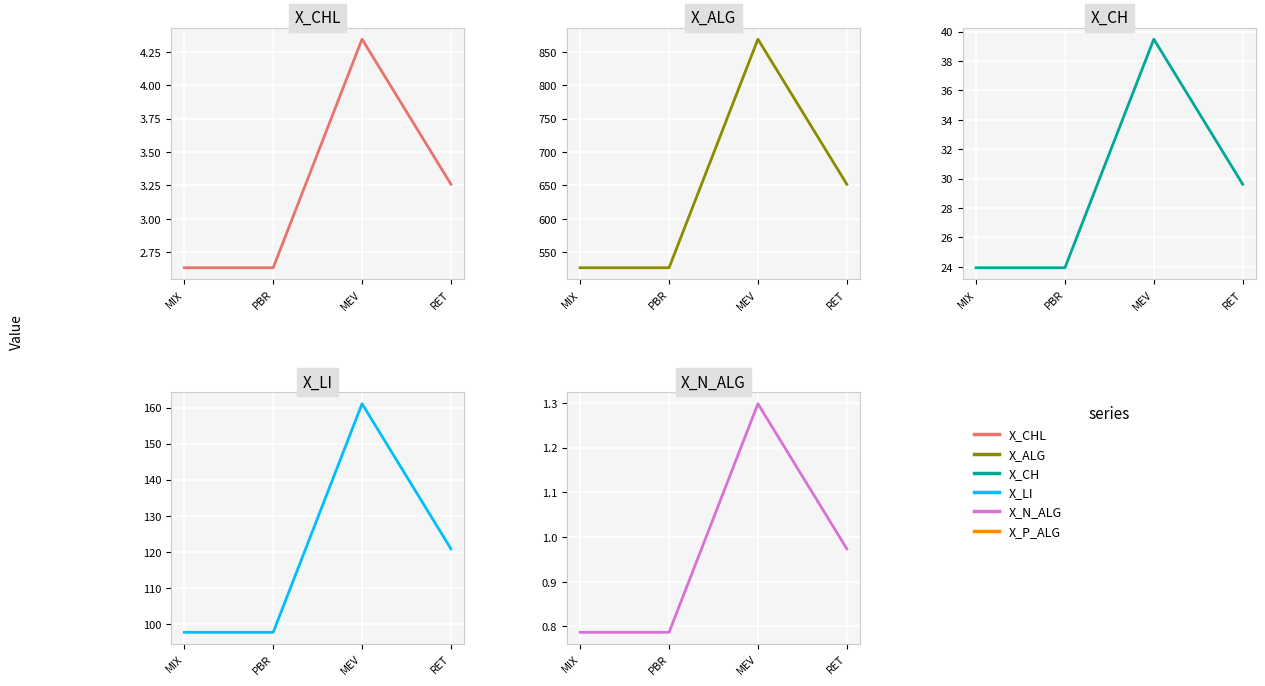

At MEV, list the series in order from largest to smallest.

X_ALG, X_LI, X_CH, X_CHL, X_N_ALG